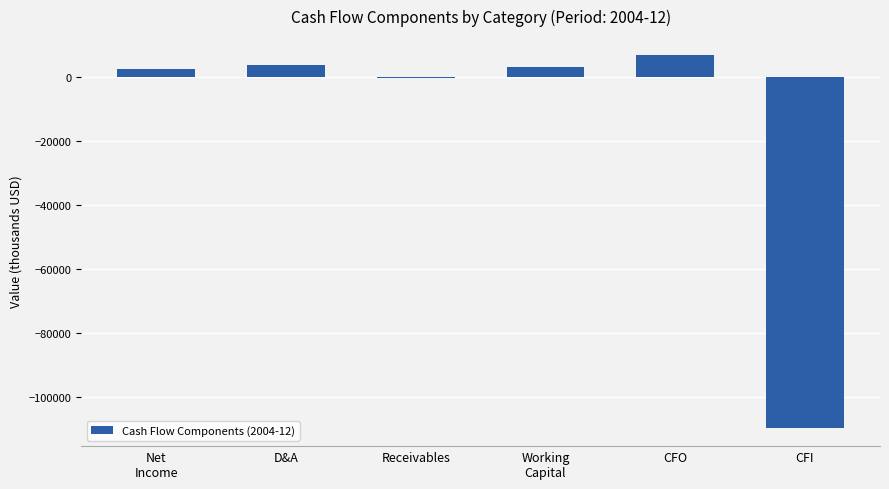

How many distinct data groups are displayed?

1